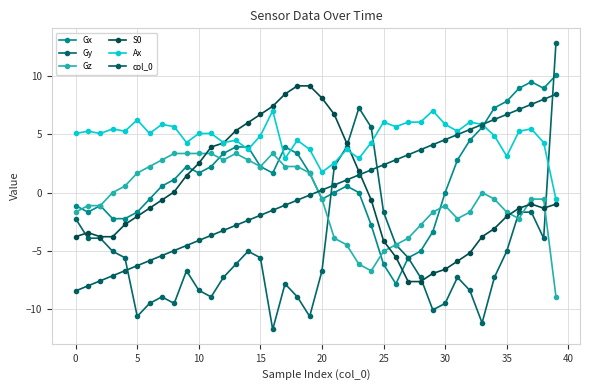

Which series has the widest spread of values?

Gy